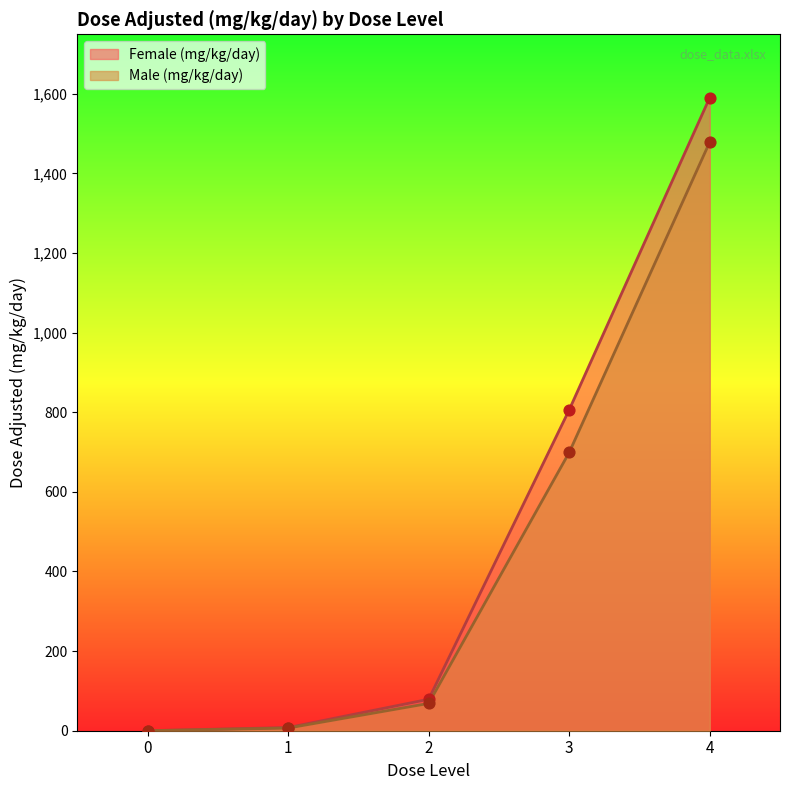

Which series has the largest total across all categories?

Female (mg/kg/day)